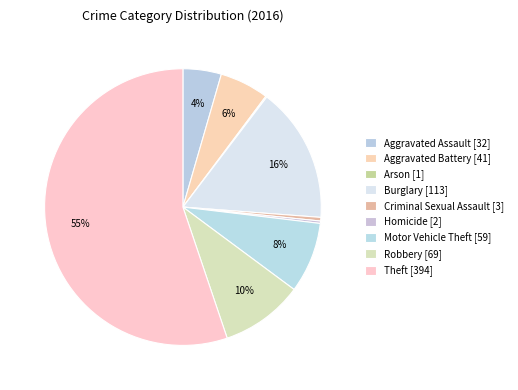

Does Theft account for over 50% of the chart?

Yes